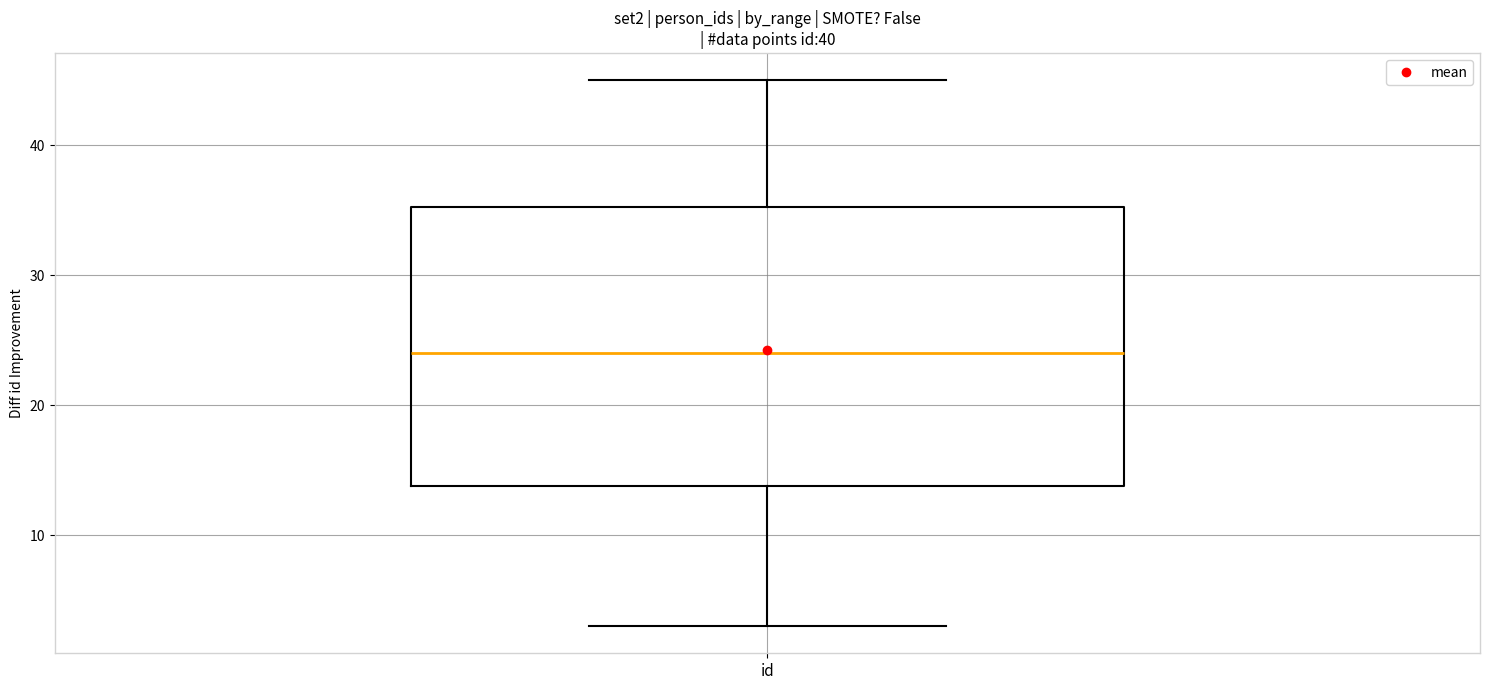

Read this box plot against the y-axis: the position of the median line, the range covered by the box, and the ends of both whiskers. The values are not printed on the chart, so give them approximately, as read against the axis.

median 24, box 14 to 35, whiskers 3 to 45